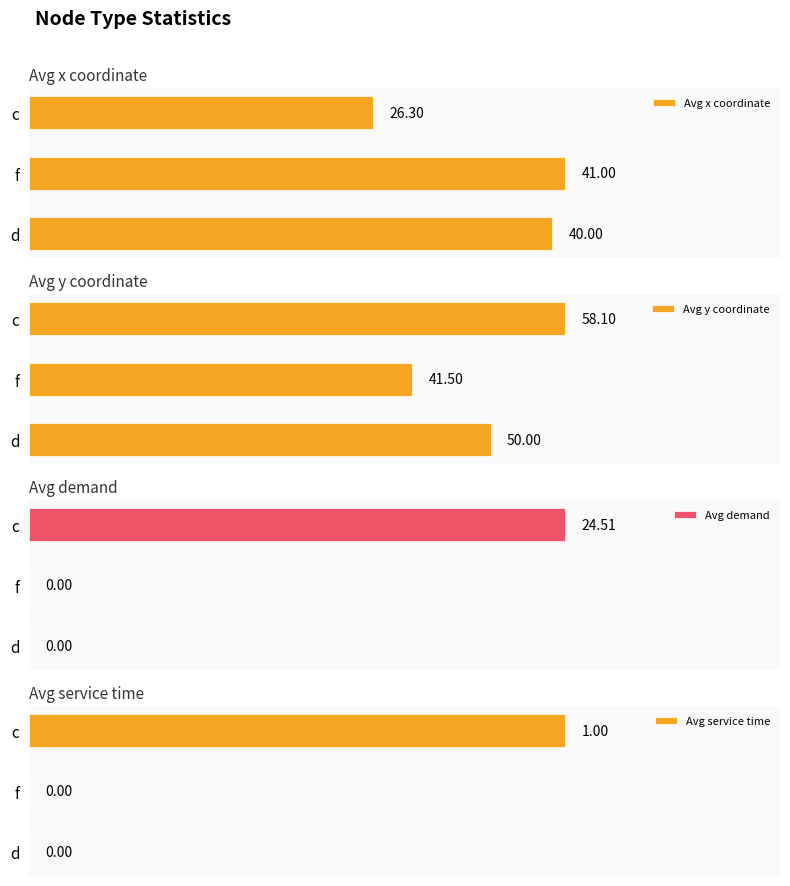

Where is Avg x coordinate nearest to the value 33?

c